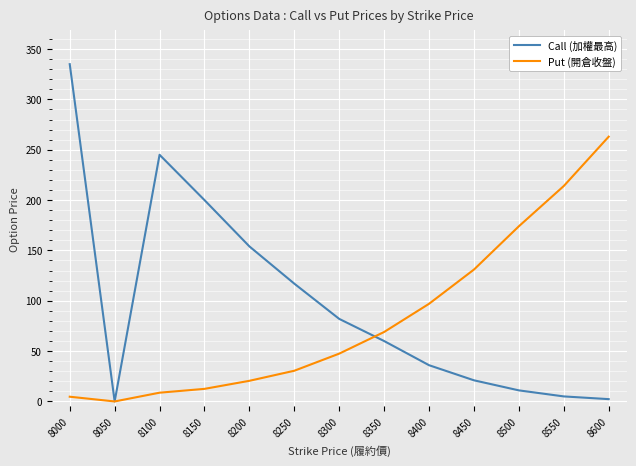

Is it true that Put (開倉收盤) equals 12.5 at 8150?

True